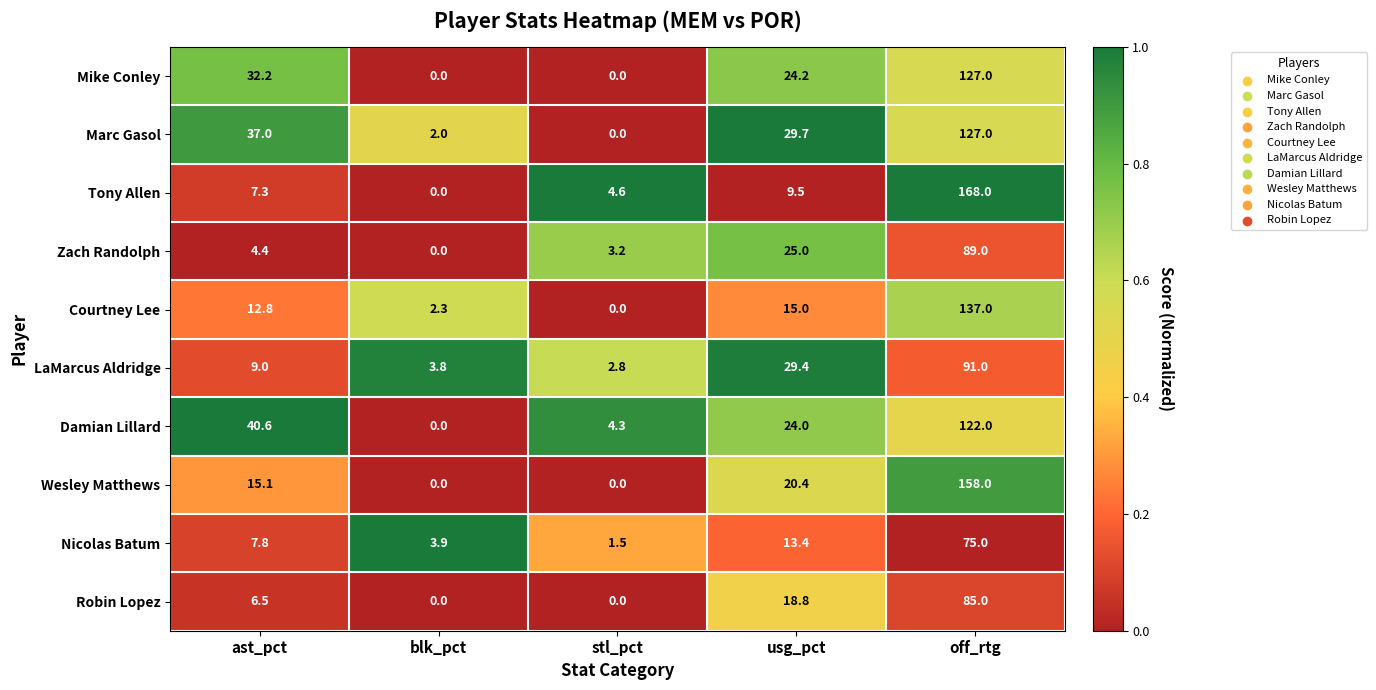

At which label does Mike Conley first exceed 24?

ast_pct